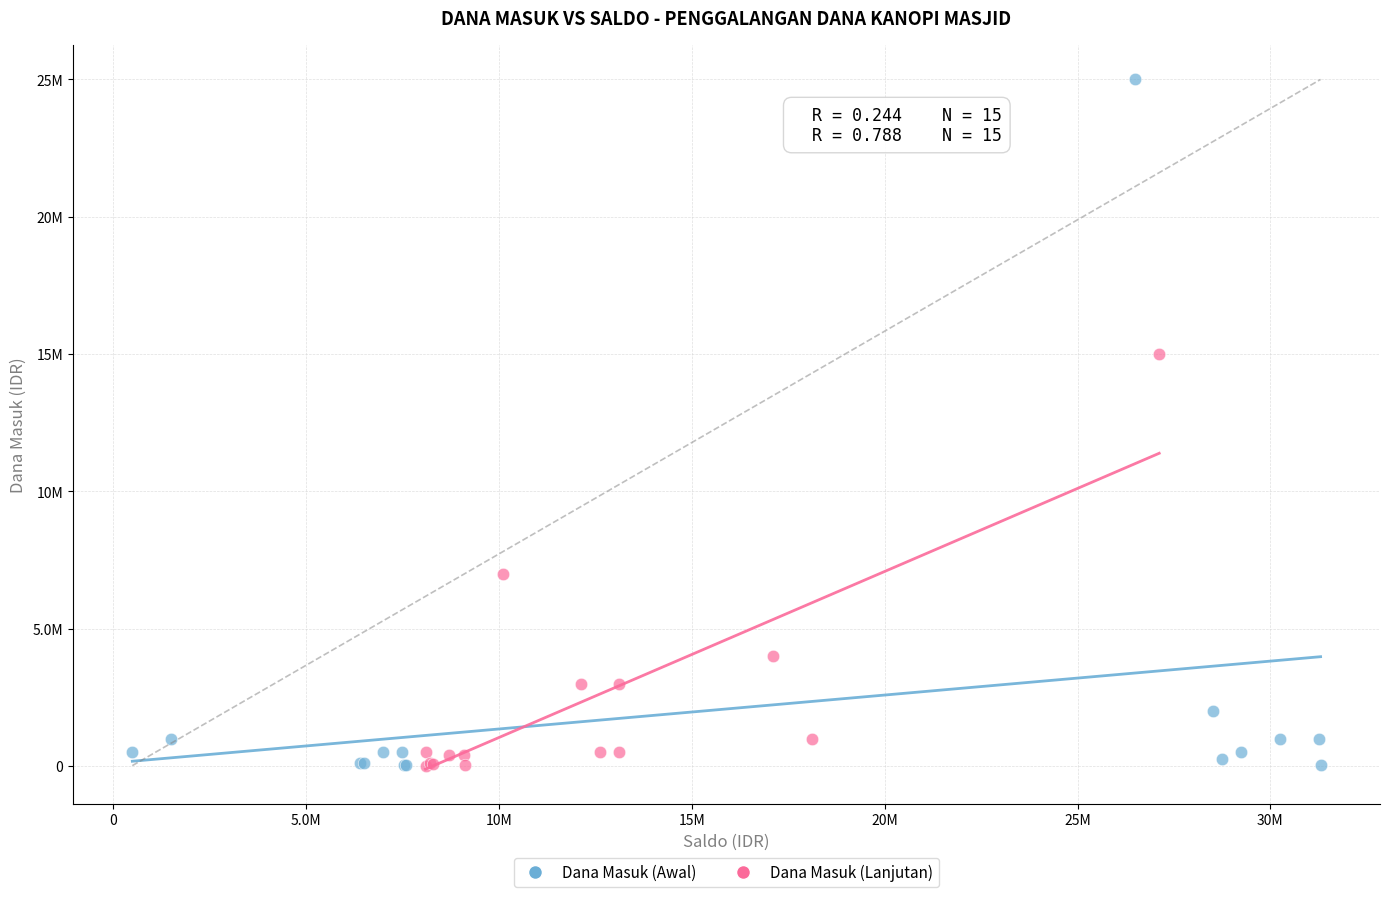

Which series contains the highest Y value?

Dana Masuk (Awal)